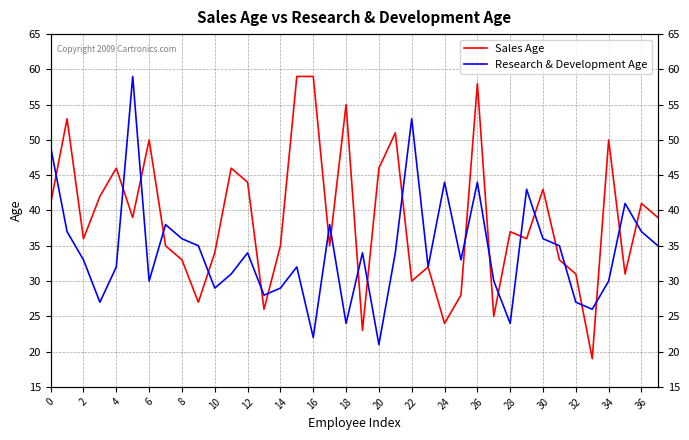

At which category is the sum across all series the highest?

26